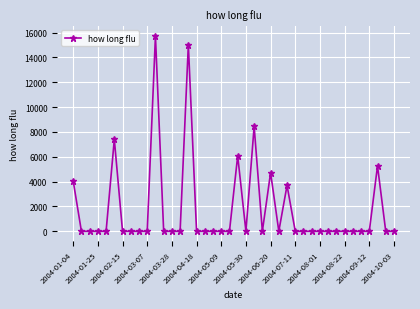

What is the value of the 38th point from the left?

5262.5